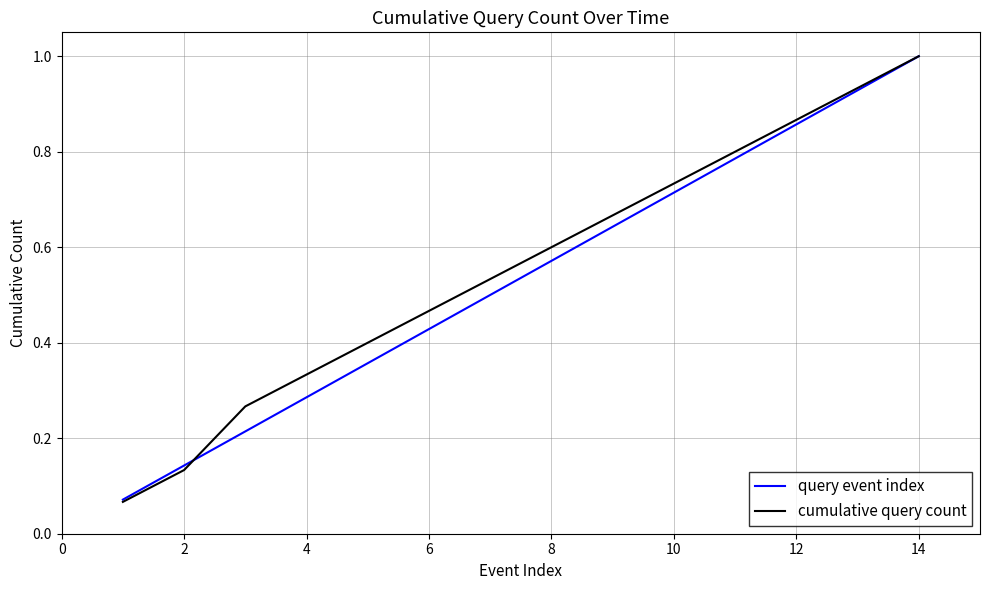

What is the maximum value shown in the chart?

1.0